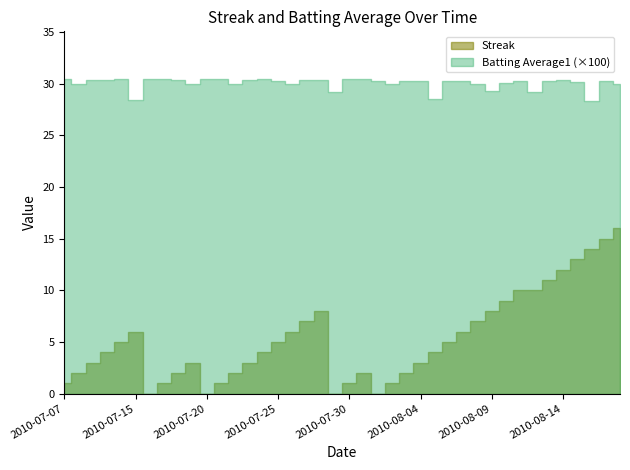

What is the approximate value of Streak at 2010-07-21?

1.0